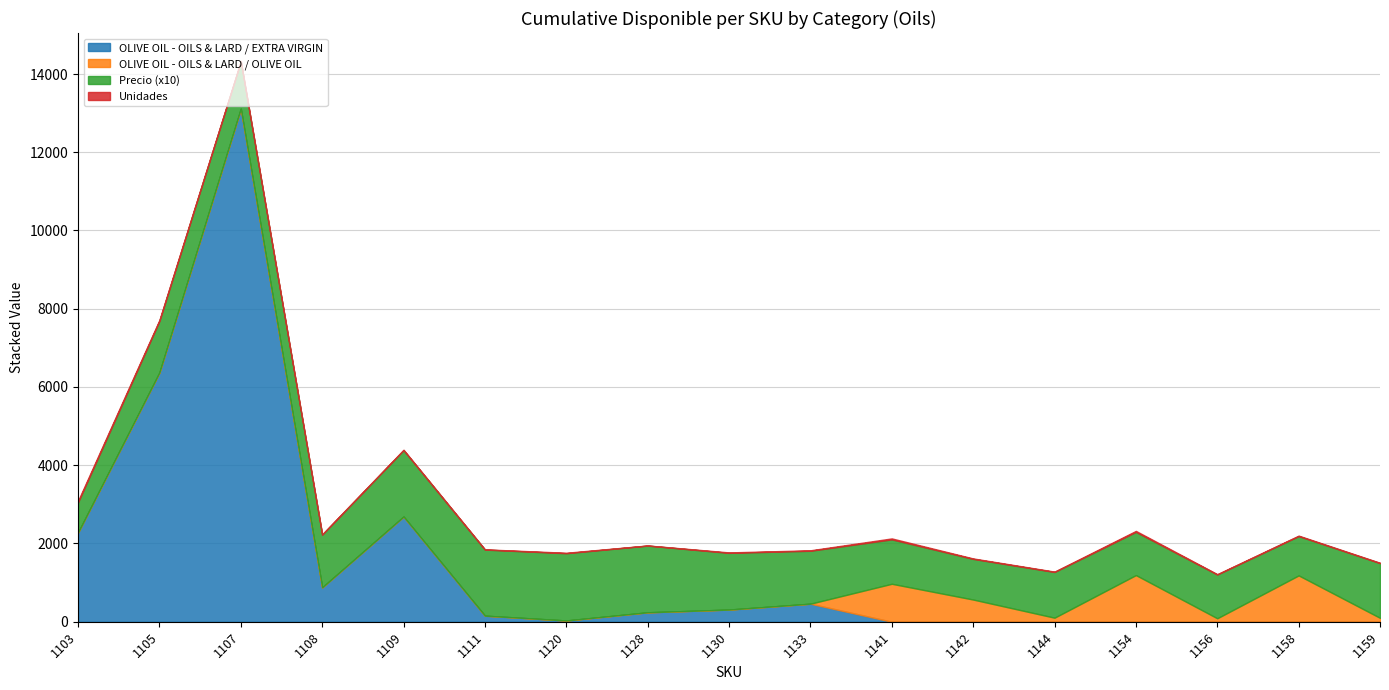

True or false: OLIVE OIL - OILS & LARD / EXTRA VIRGIN has more than 1 interior local peaks.

True